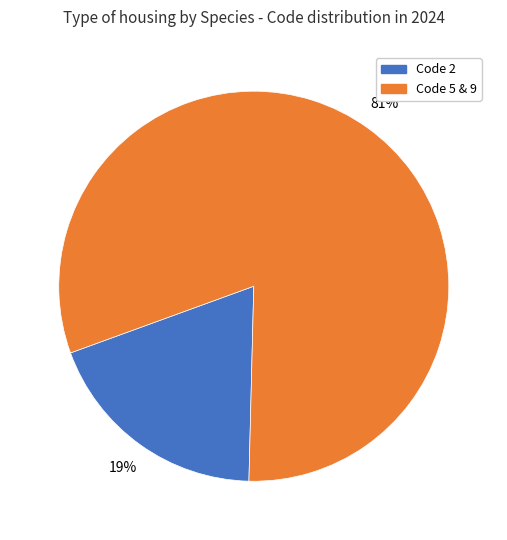

Does any single category account for the majority?

Yes